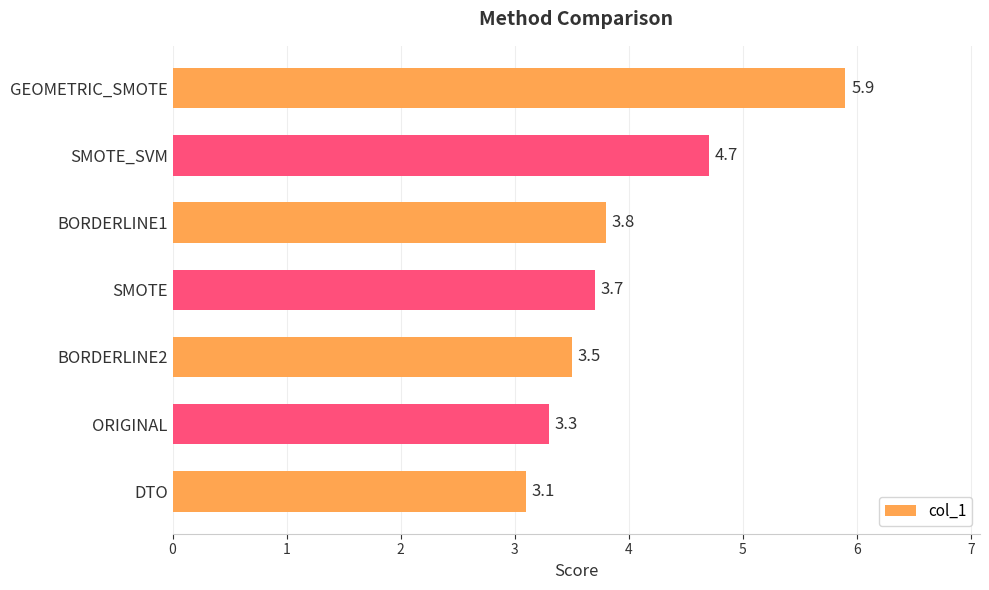

What is the difference between the second highest and minimum values?

1.6